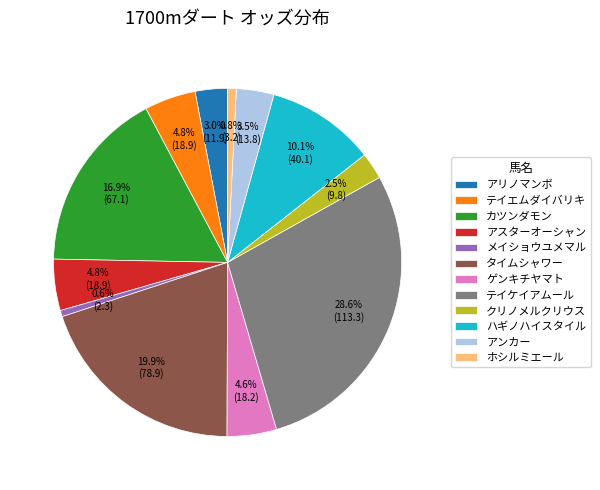

Which slice is the largest?

テイケイアムール